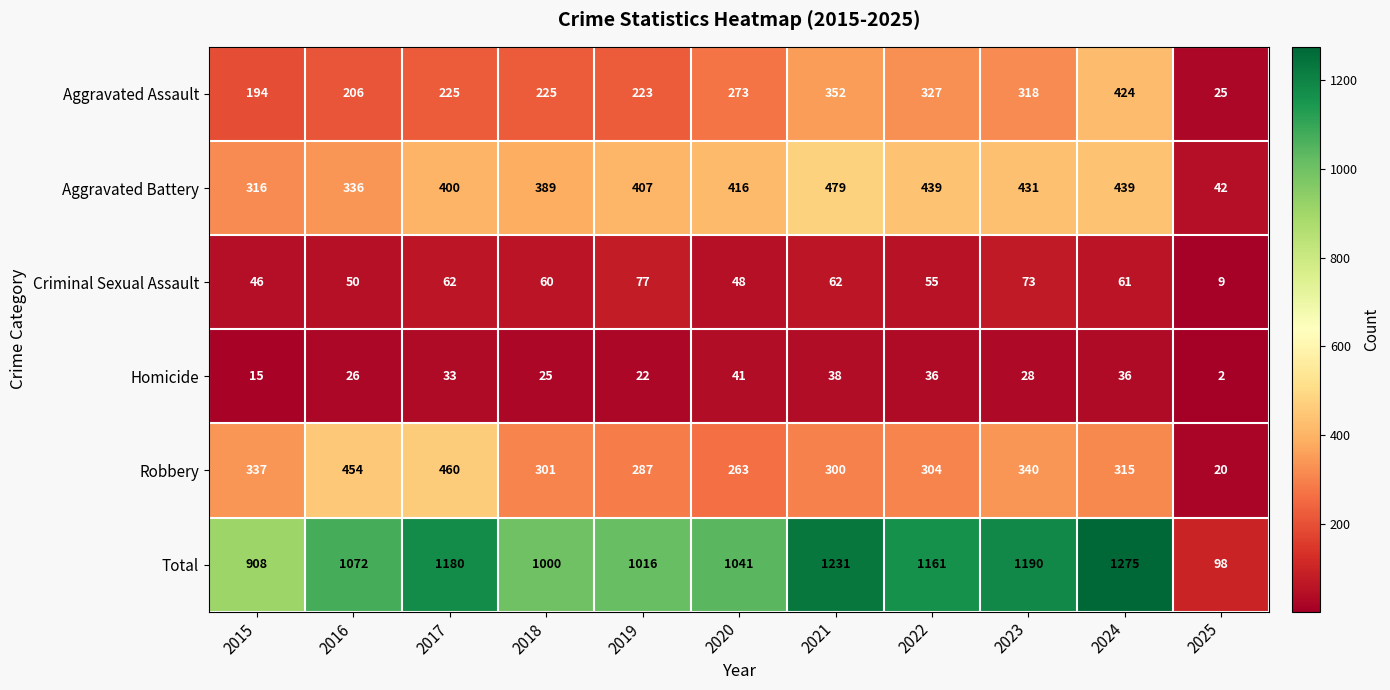

Is it true that Total equals 98 at 2025?

True